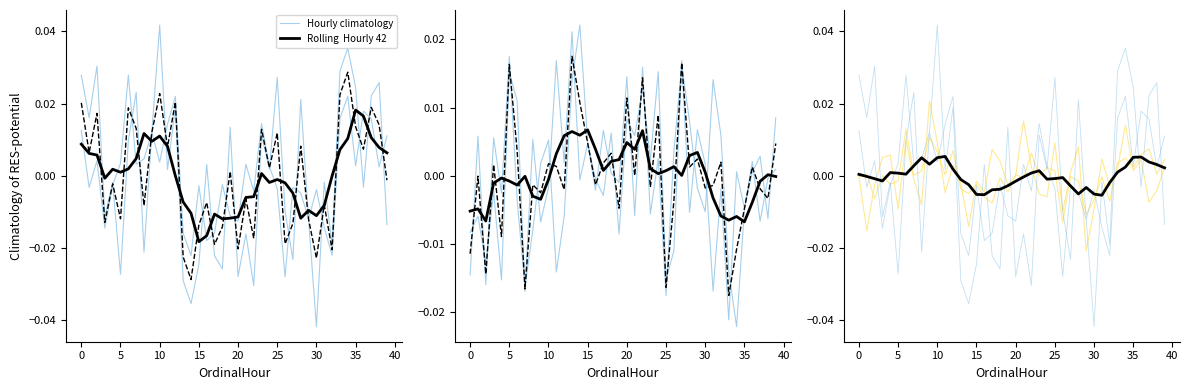

The Hourly climatology series shows 0.0 at 21. True or false?

True